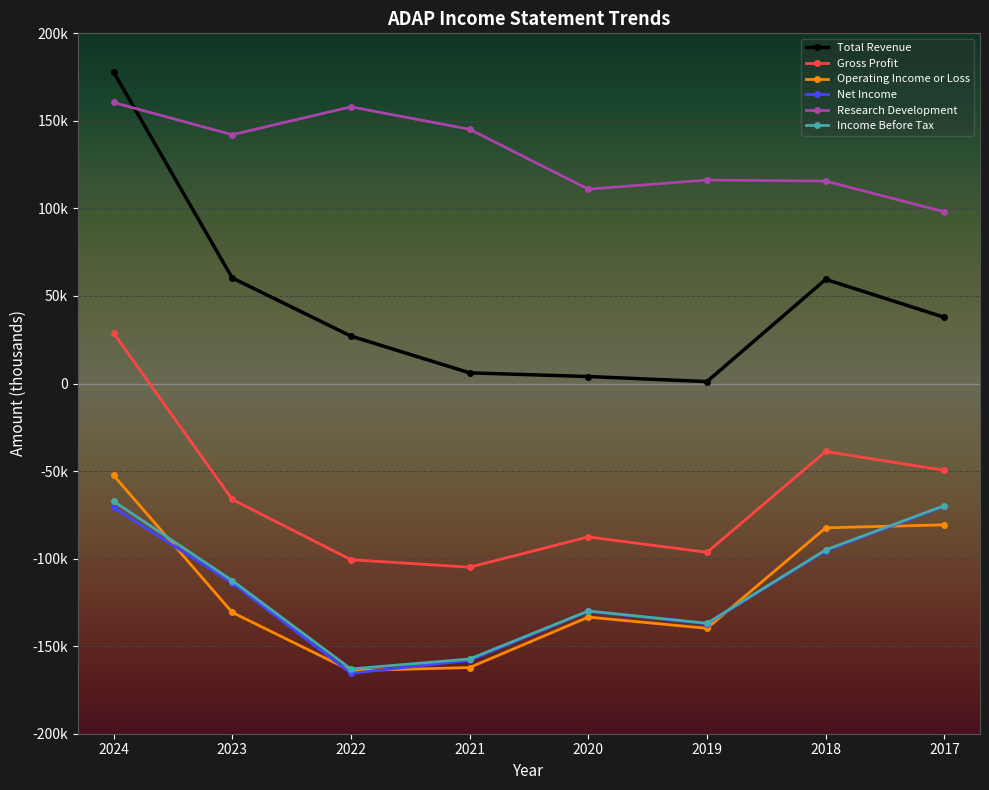

Where is Operating Income or Loss nearest to the value -108200?

2023